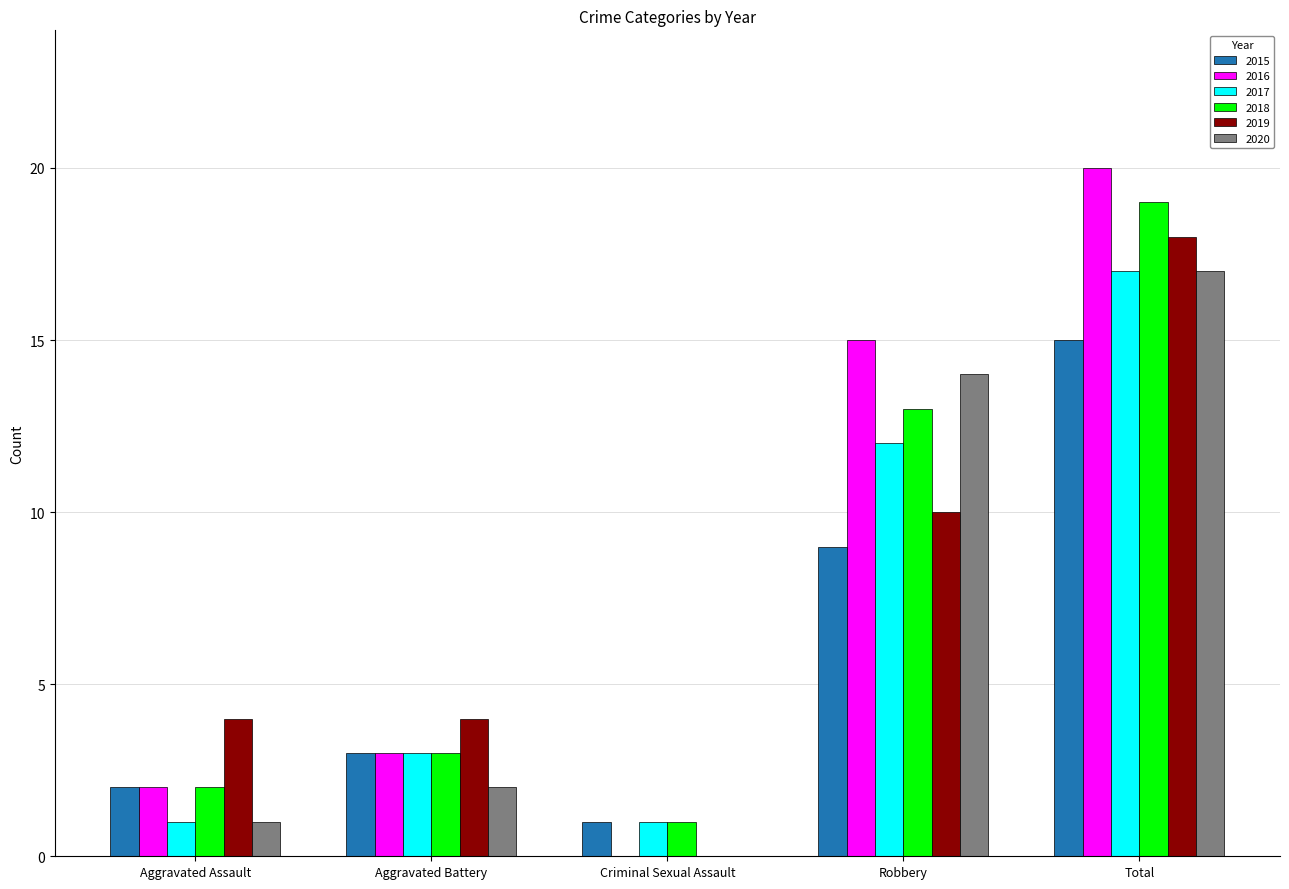

True or false: 2018 has a value of 2 at Aggravated Battery.

False